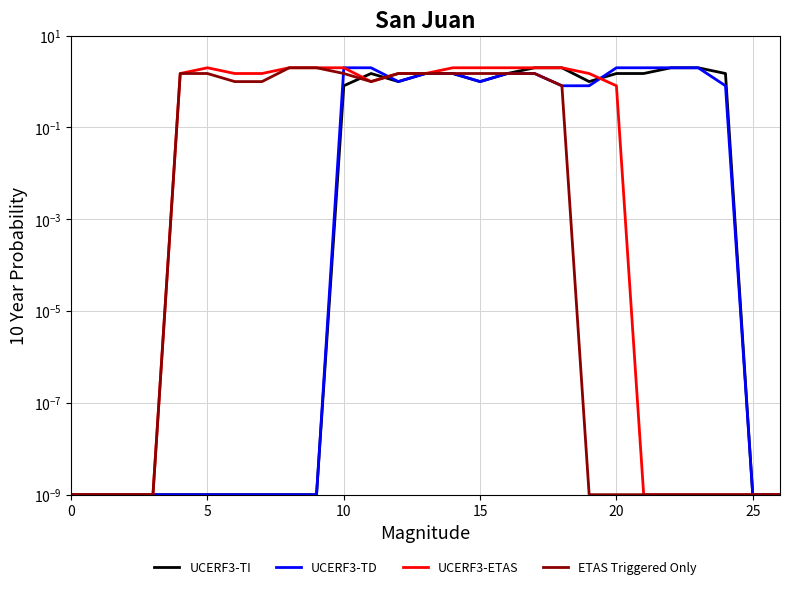

How many categories are shown in the chart?

27